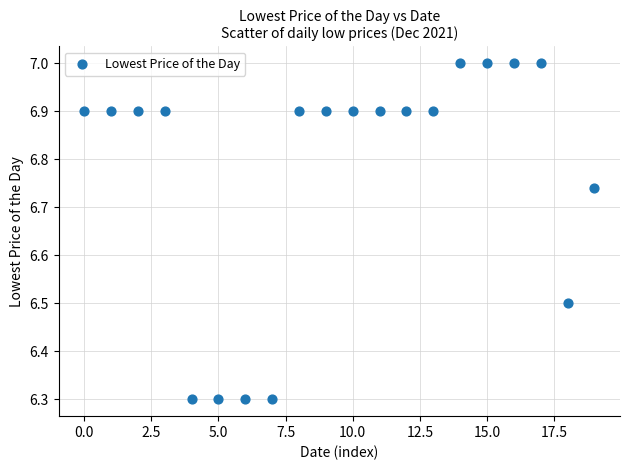

What is the range of Y values (max minus min)?

0.7